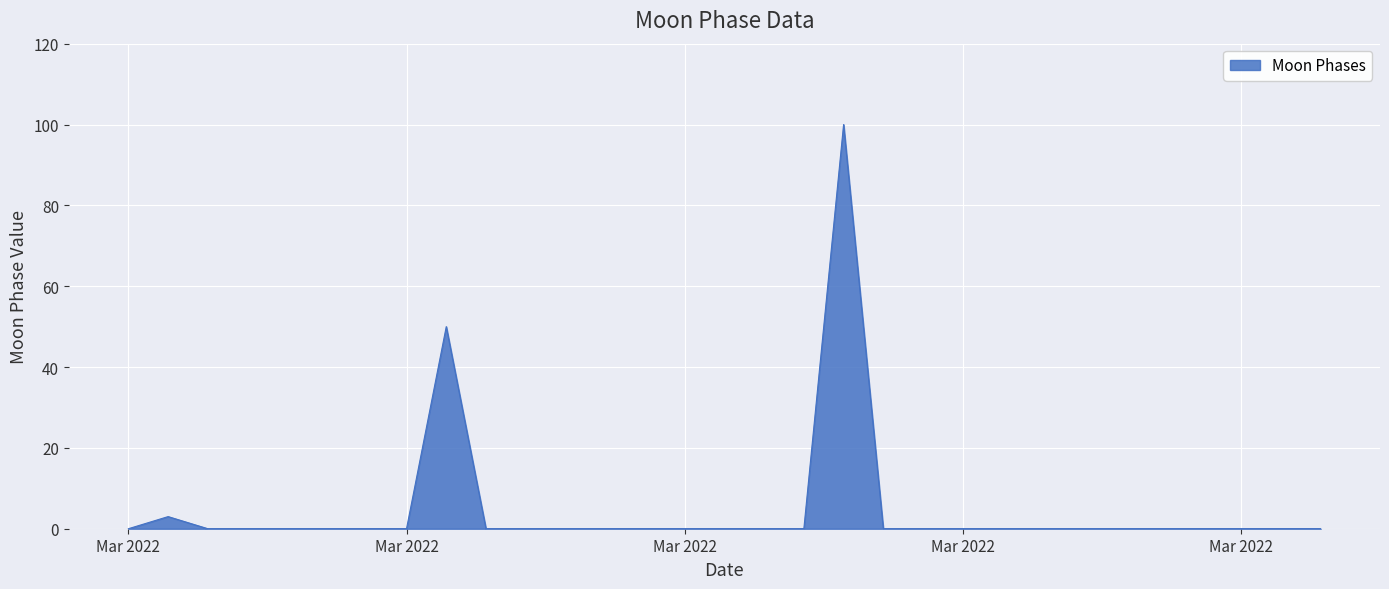

What is the greatest value displayed?

100